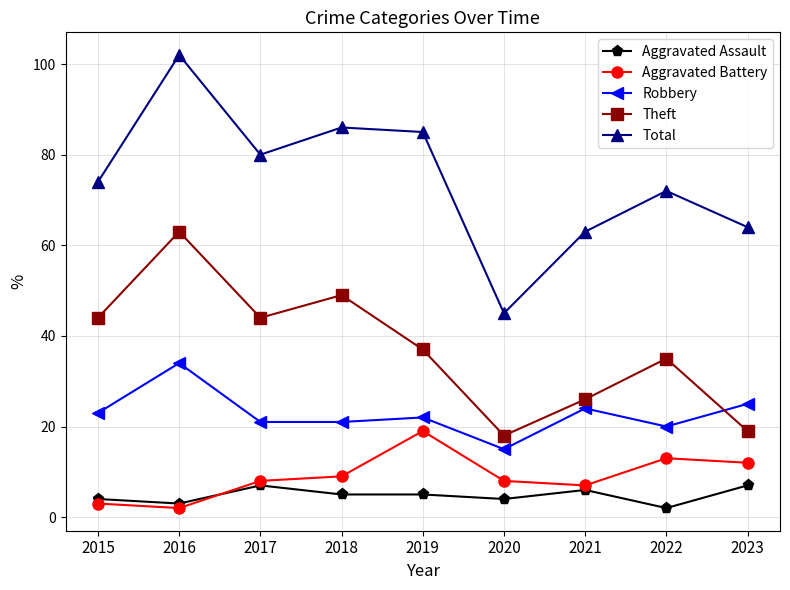

What is the sum of the Aggravated Assault values at 2018 and 2016?

8